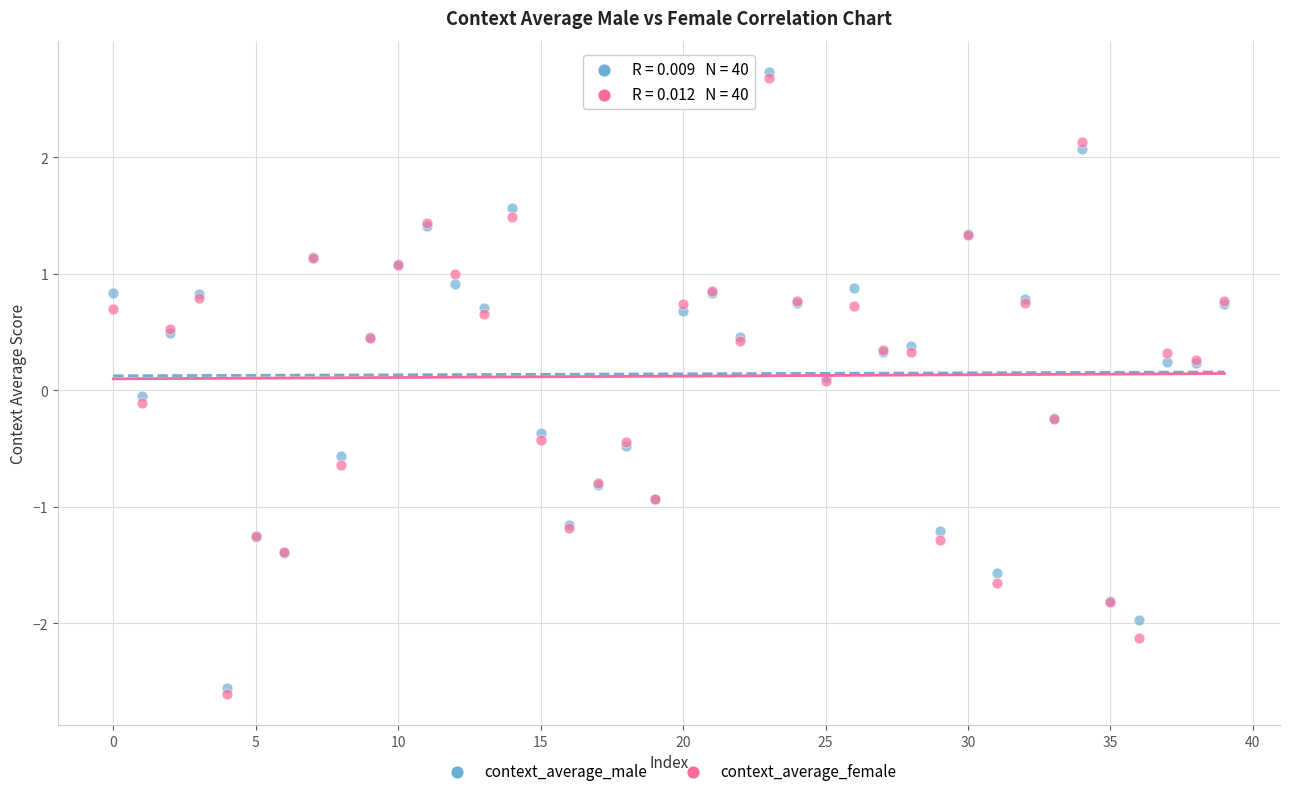

Which series contains the highest Y value?

context_average_male